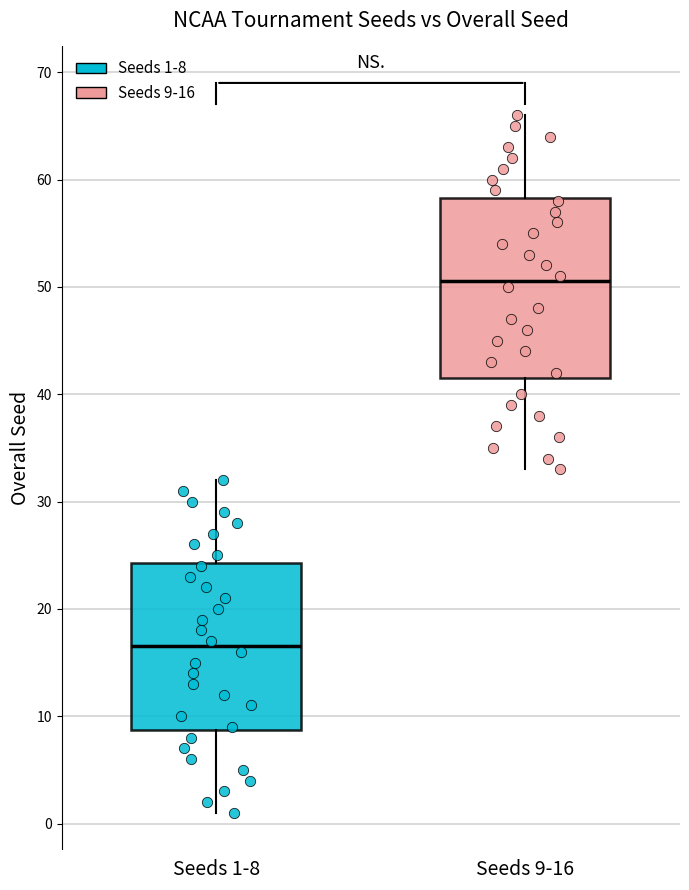

Which box's median line is the lowest?

Seeds 1-8